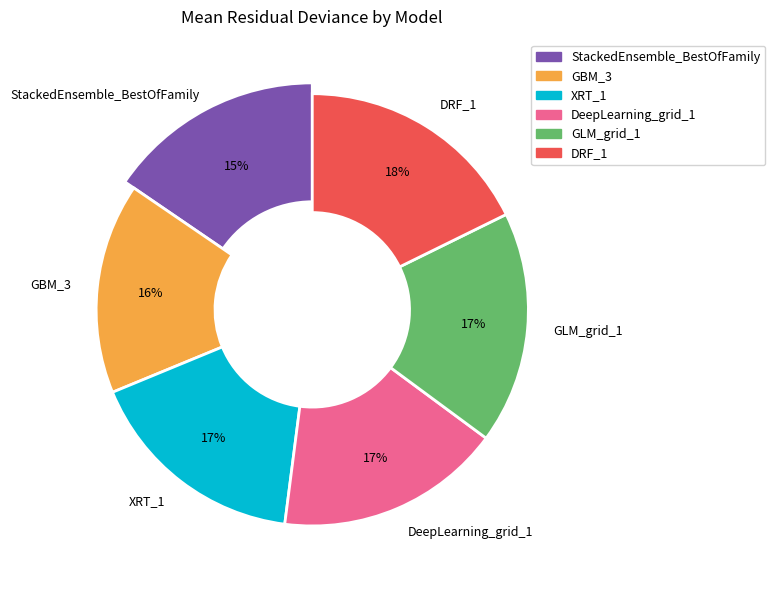

What percentage do GLM_grid_1 and XRT_1 together represent?

34.1%